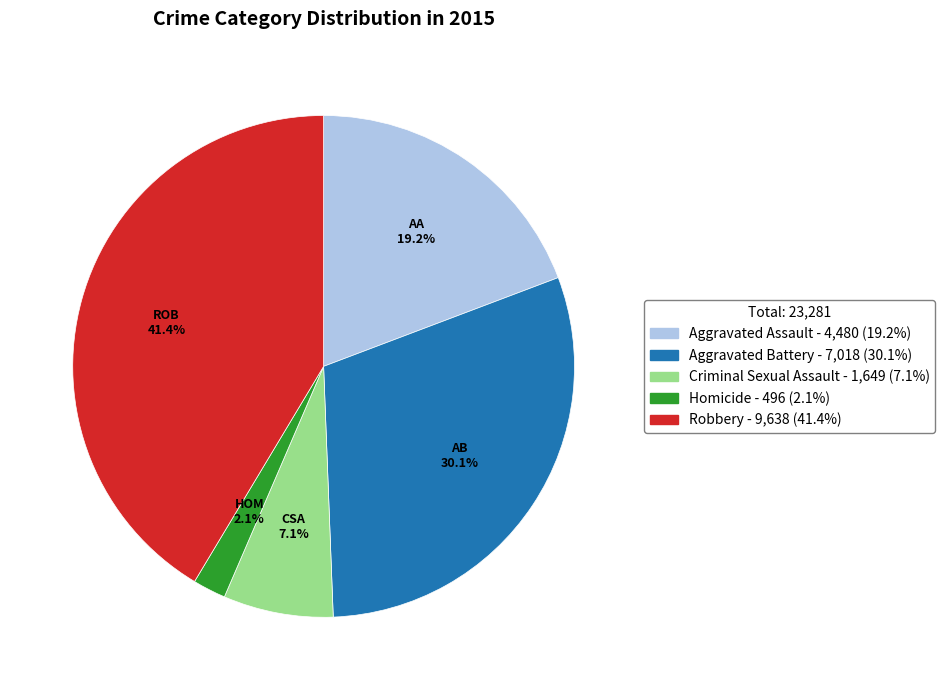

To the nearest percent, what portion does Aggravated Assault represent?

19%